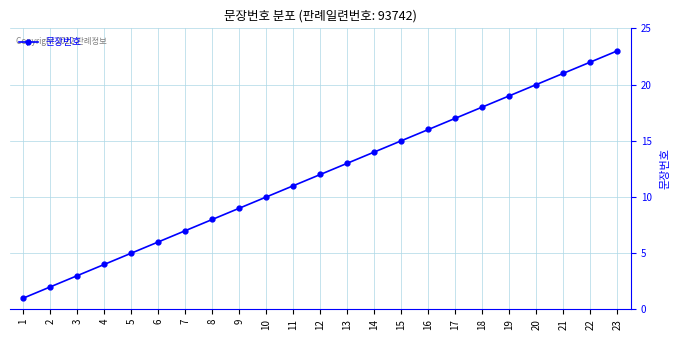

Approximately how many times larger is the value at 16 compared to 7?

2.3